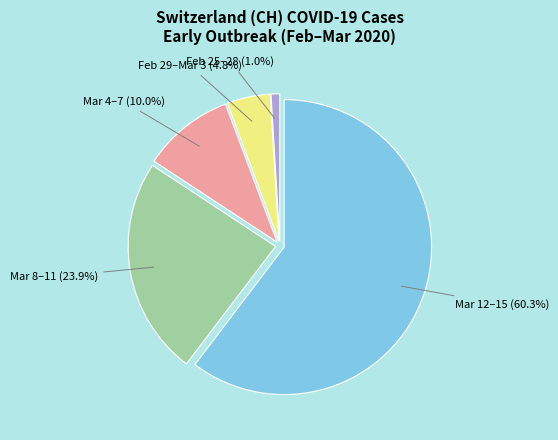

How many segments does this pie chart have?

5